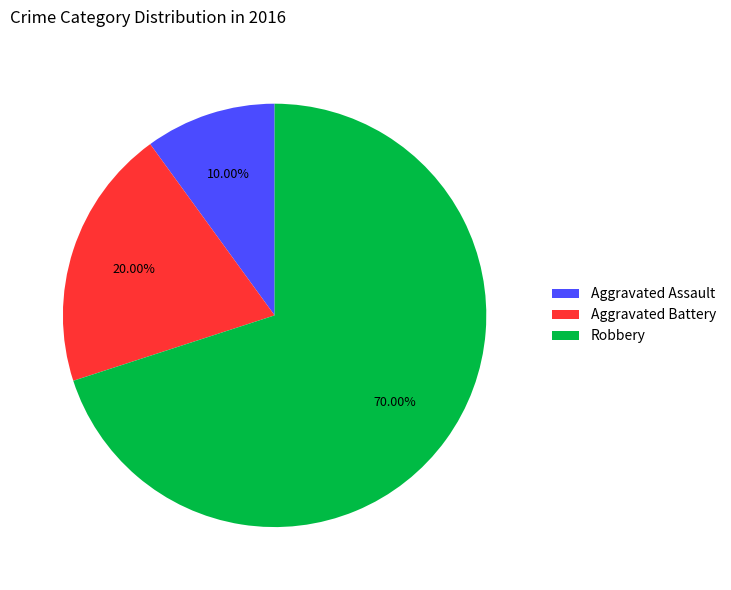

Which category accounts for the majority?

Robbery